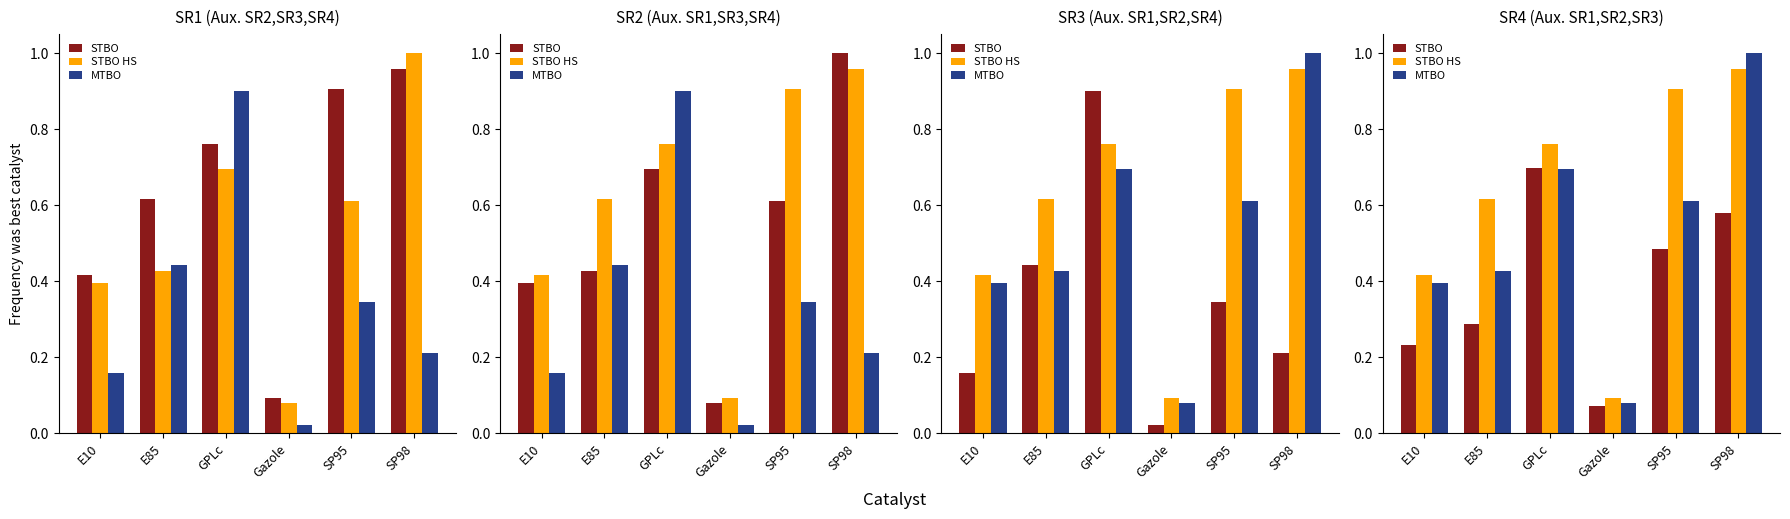

What is the label of the 5th bar from the left?

SP95